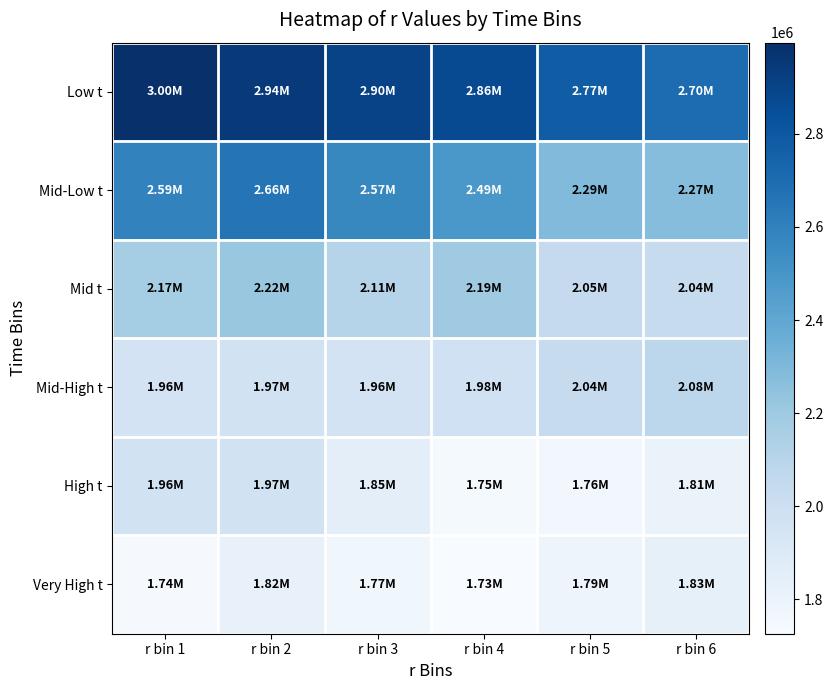

Reading left to right, list all the values displayed in this chart.

Low t: r bin 1=2995640.5	r bin 2=2942353.1	r bin 3=2897733.4	r bin 4=2862784.8	r bin 5=2773030.1	r bin 6=2701241.2
Mid-Low t: r bin 1=2593424.5	r bin 2=2658891.0	r bin 3=2566214.6	r bin 4=2488049.1	r bin 5=2290646.8	r bin 6=2274895.2
Mid t: r bin 1=2173690.0	r bin 2=2215884.2	r bin 3=2111000.1	r bin 4=2193915.5	r bin 5=2047647.8	r bin 6=2038602.9
Mid-High t: r bin 1=1955512.8	r bin 2=1970721.7	r bin 3=1955758.5	r bin 4=1983157.2	r bin 5=2037965.8	r bin 6=2083087.7
High t: r bin 1=1964392.6	r bin 2=1965012.0	r bin 3=1854691.4	r bin 4=1746076.6	r bin 5=1757412.4	r bin 6=1807429.4
Very High t: r bin 1=1741101.5	r bin 2=1818013.9	r bin 3=1773615.2	r bin 4=1726351.9	r bin 5=1789959.8	r bin 6=1832559.3